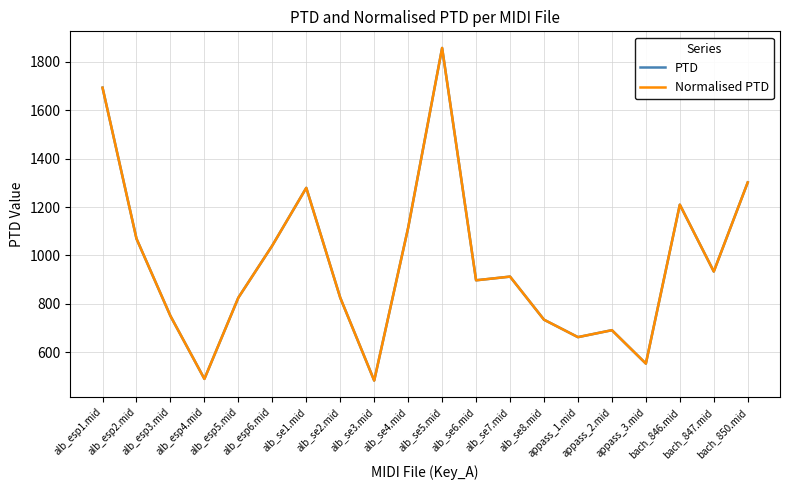

In Normalised PTD, how many points are lower than both neighbors (excluding endpoints)?

6